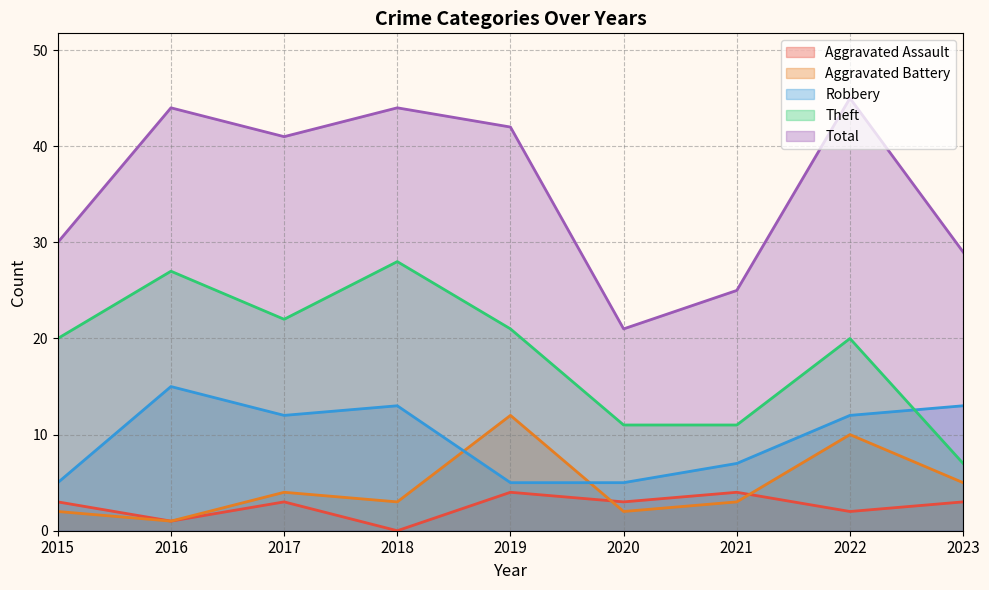

What is the difference between the Robbery values at 2022 and 2016?

3